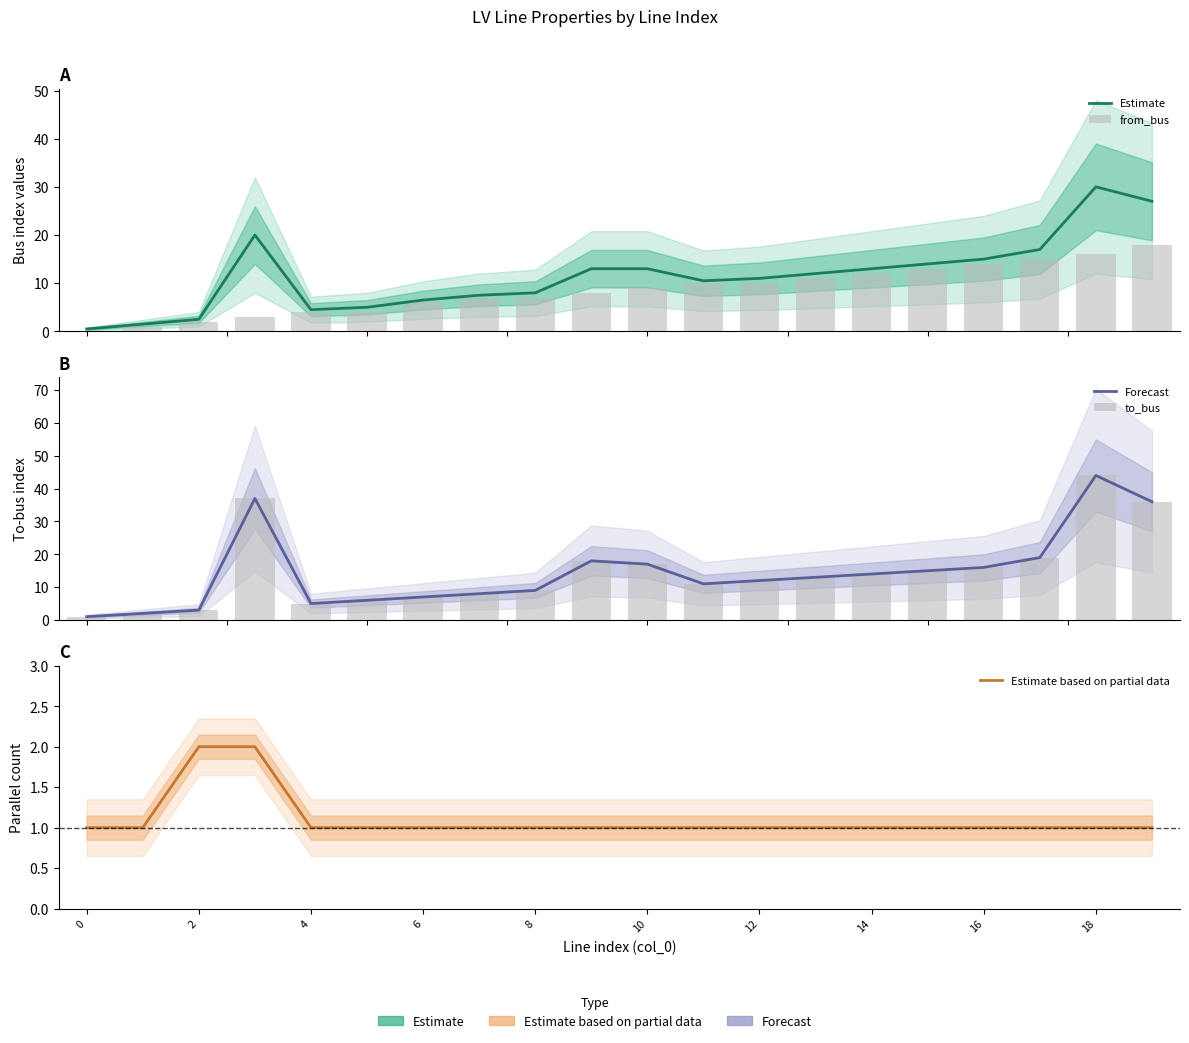

Is the value of Estimate at 14 greater than the value of to_bus at 14?

No